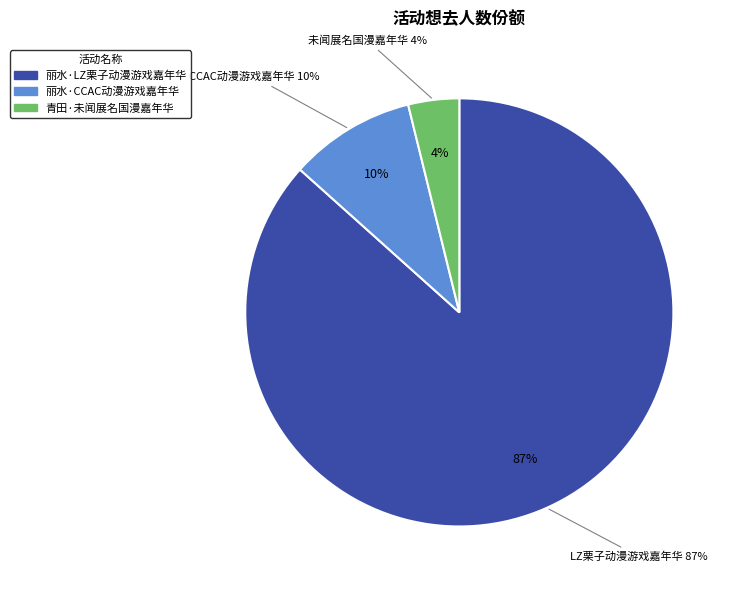

How many segments does this pie chart have?

3